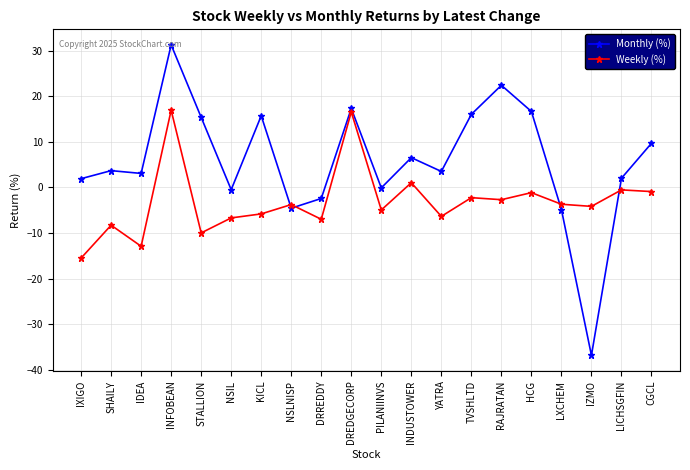

Where does the Weekly (%) series first go above -3?

INFOBEAN